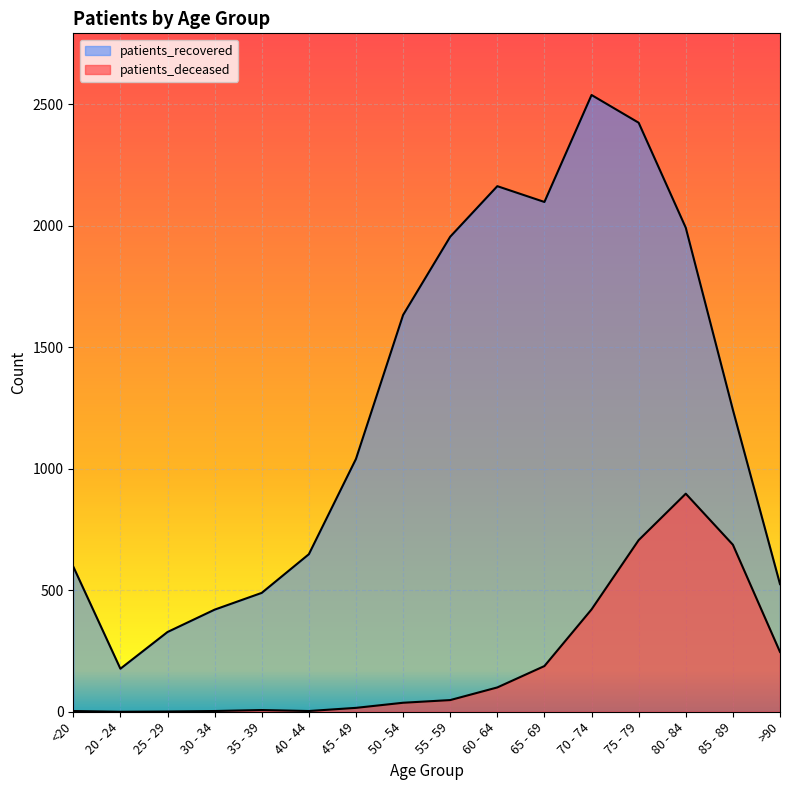

Reading left to right, list all the values displayed in this chart.

patients_deceased: <20=3	20 - 24=0	25 - 29=1	30 - 34=3	35 - 39=7	40 - 44=3	45 - 49=16	50 - 54=37	55 - 59=48	60 - 64=100	65 - 69=188	70 - 74=421	75 - 79=706	80 - 84=897	85 - 89=687	>90=246
patients_recovered: <20=597	20 - 24=177	25 - 29=328	30 - 34=420	35 - 39=489	40 - 44=648	45 - 49=1040	50 - 54=1632	55 - 59=1954	60 - 64=2162	65 - 69=2097	70 - 74=2537	75 - 79=2423	80 - 84=1991	85 - 89=1242	>90=525